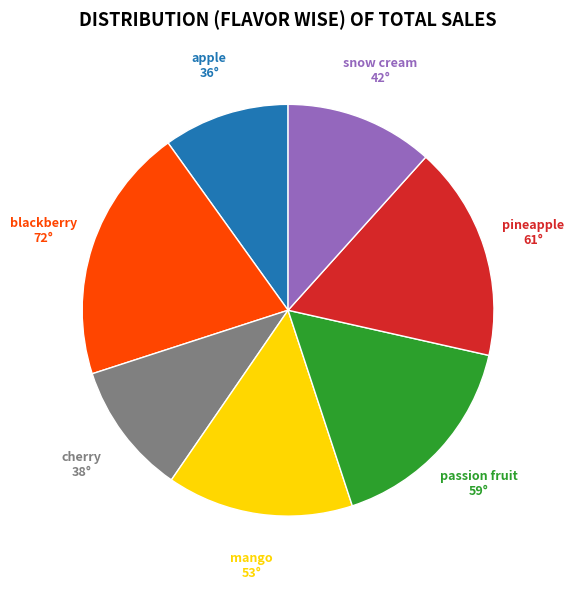

Combined, do snow cream and cherry account for over 50%?

No